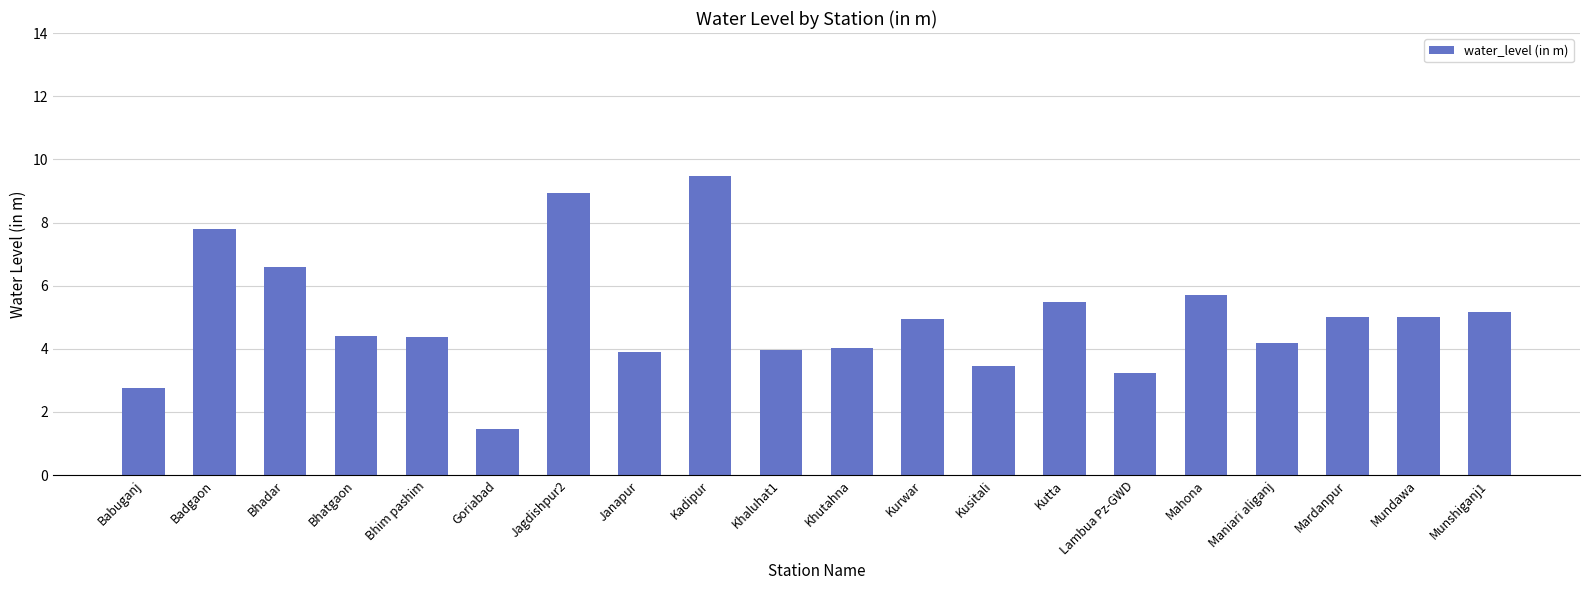

What is the label of the 16th bar from the right?

Bhim pashim